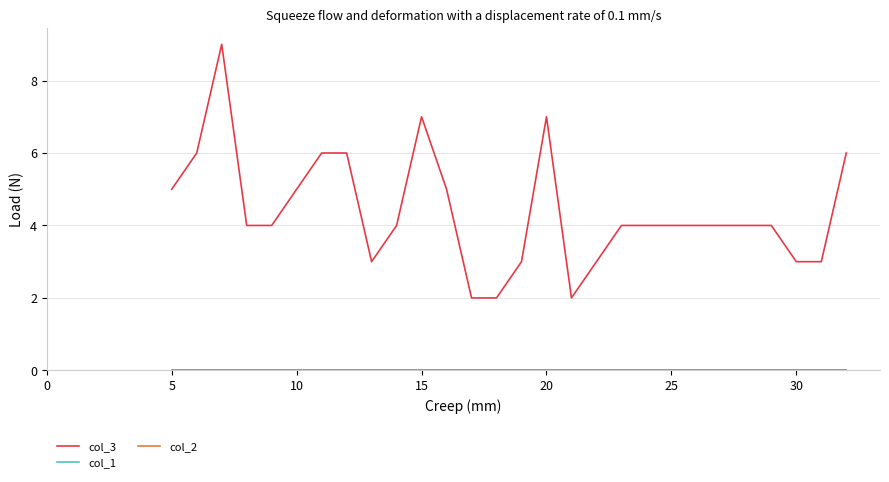

Which series has the largest range (max minus min)?

col_3